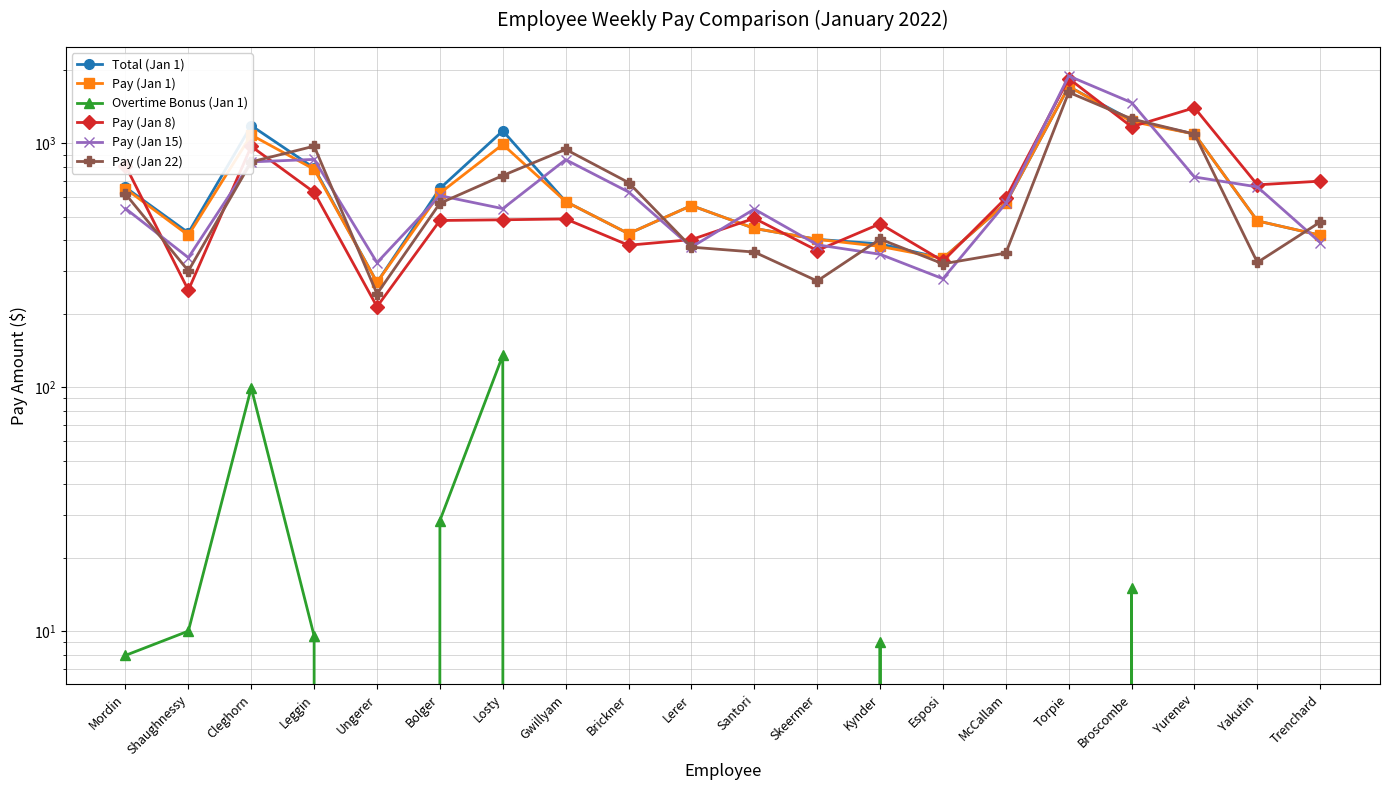

At which category does Pay (Jan 15) reach its first local valley?

Shaughnessy